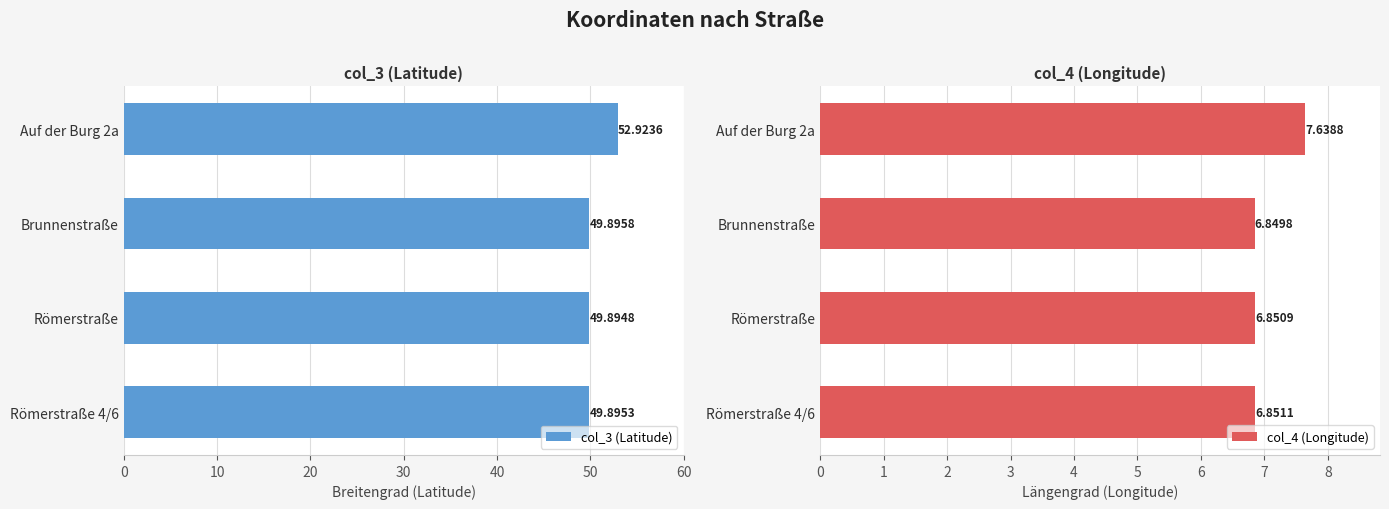

What is the sum of all col_3 (Latitude) values?

202.6